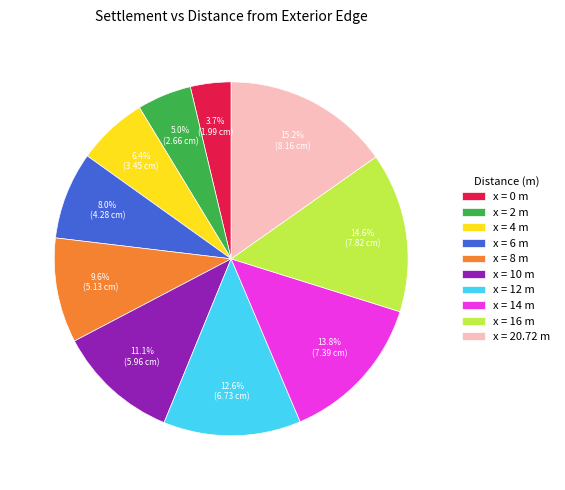

Which category has the biggest portion of the pie?

x = 20.72 m